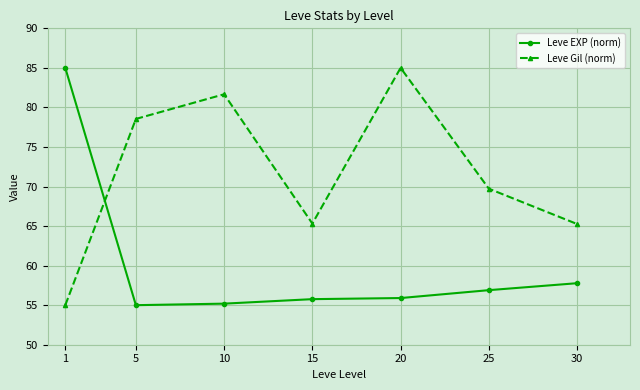

Which series has the largest total across all categories?

Leve Gil (norm)